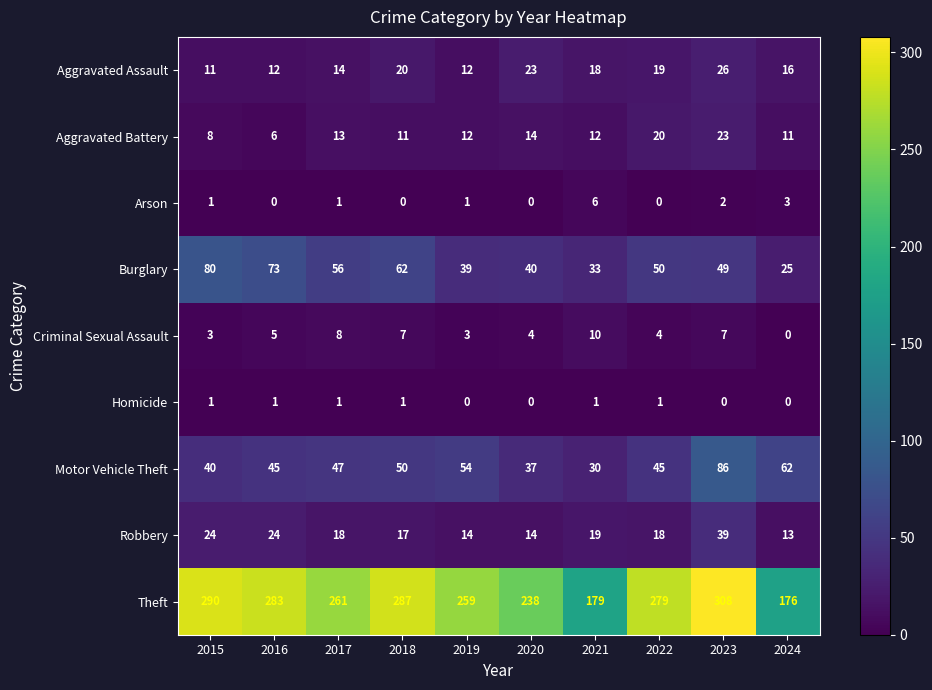

How many categories are shown in the chart?

10